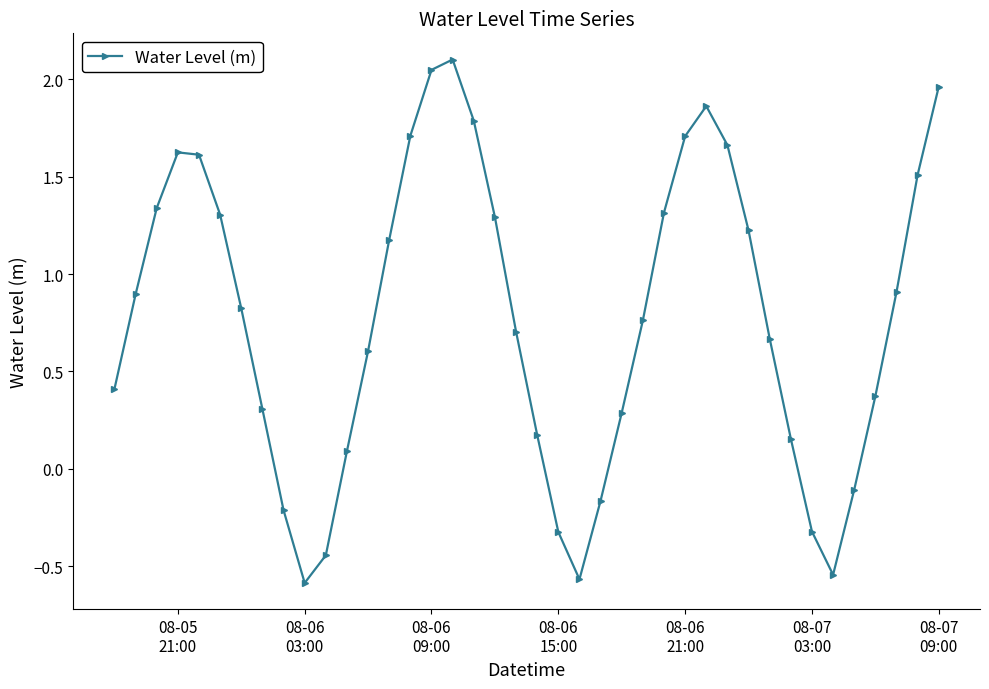

What is the difference between the second highest and second lowest values?

2.6